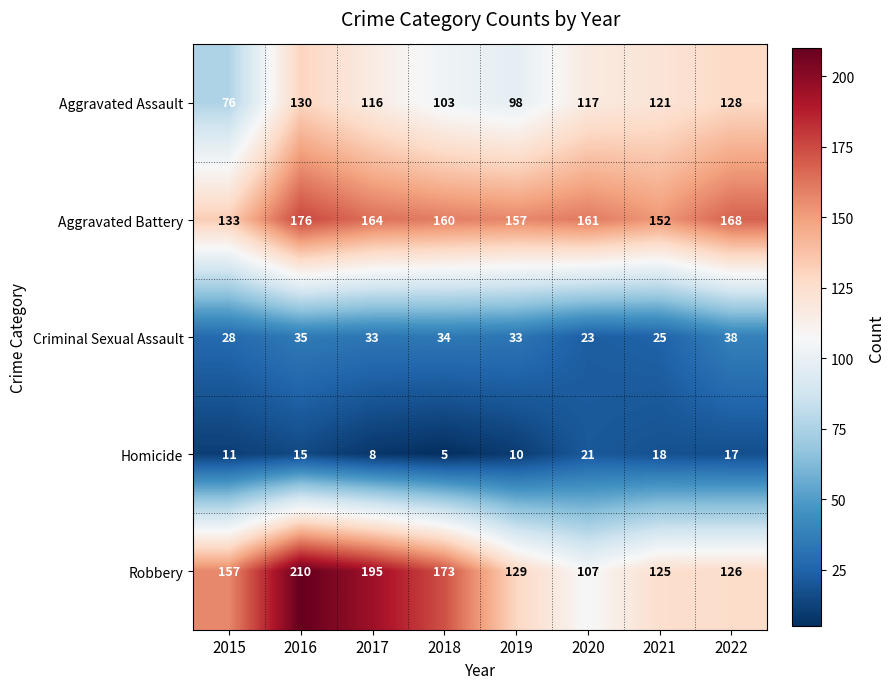

What is the difference between the maximum and minimum values in the Homicide series?

16